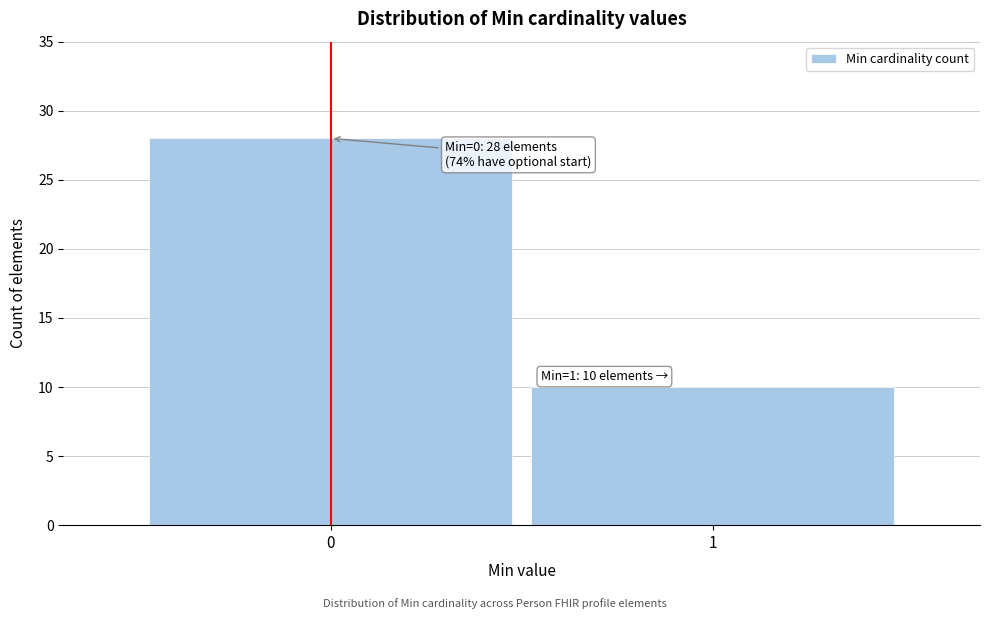

Reading left to right, list all the values displayed in this chart.

28	10